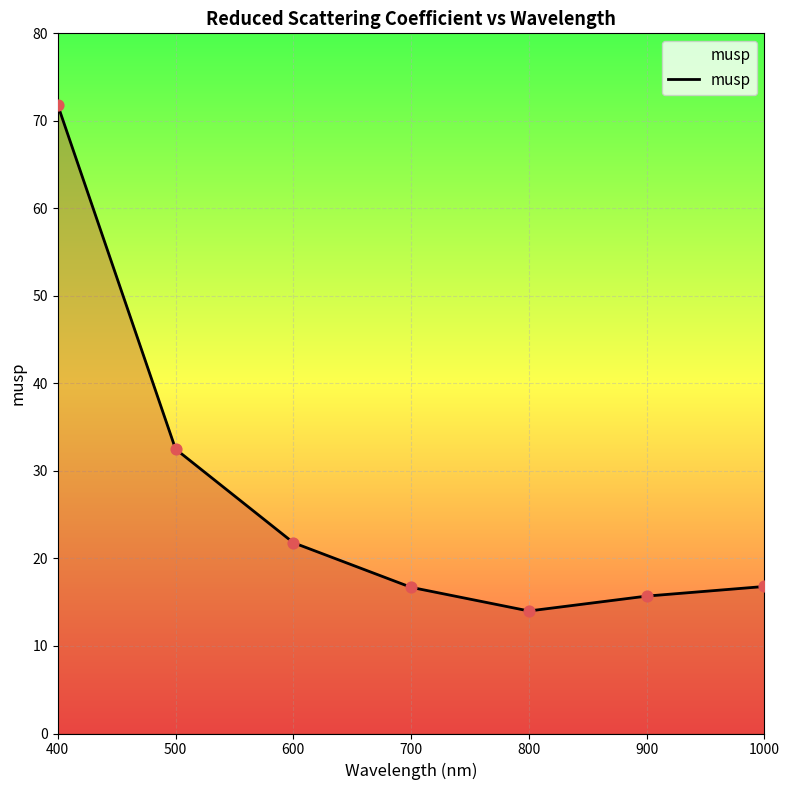

What is the change in value from 700 to 800?

-2.7